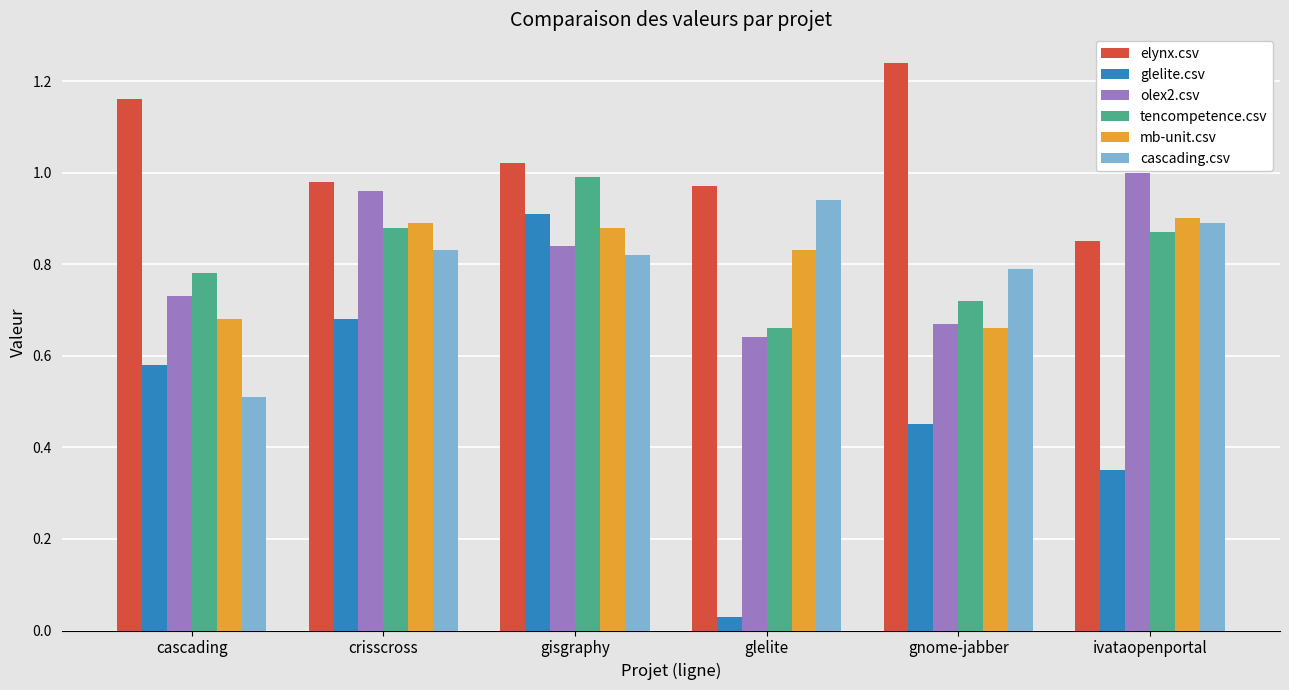

What are all the series names shown in the legend?

elynx.csv, glelite.csv, olex2.csv, tencompetence.csv, mb-unit.csv, cascading.csv